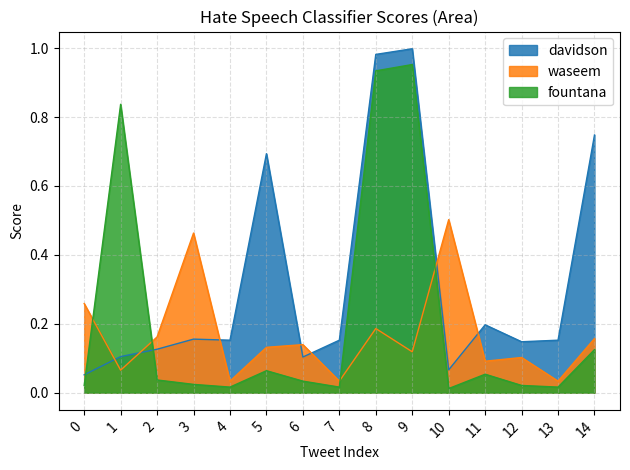

Which category has the highest value across all series?

9